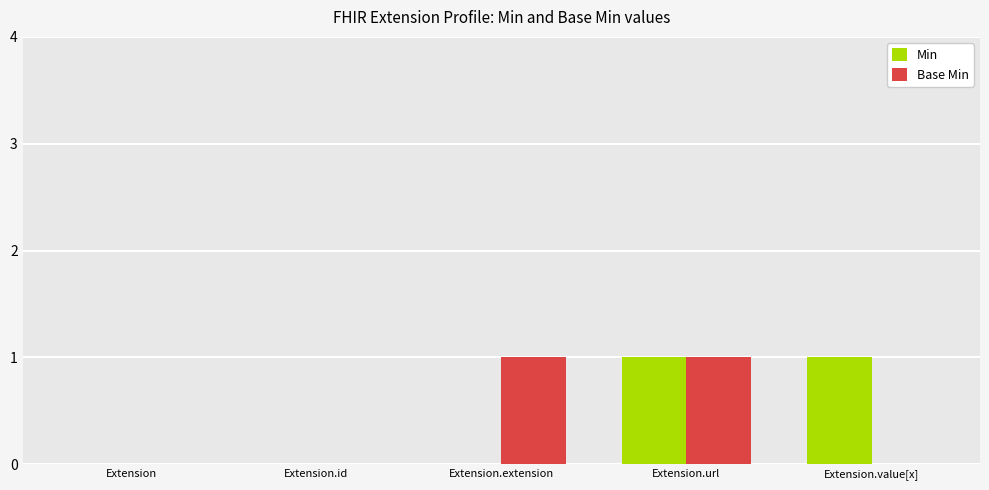

At which category is the sum across all series the highest?

Extension.url